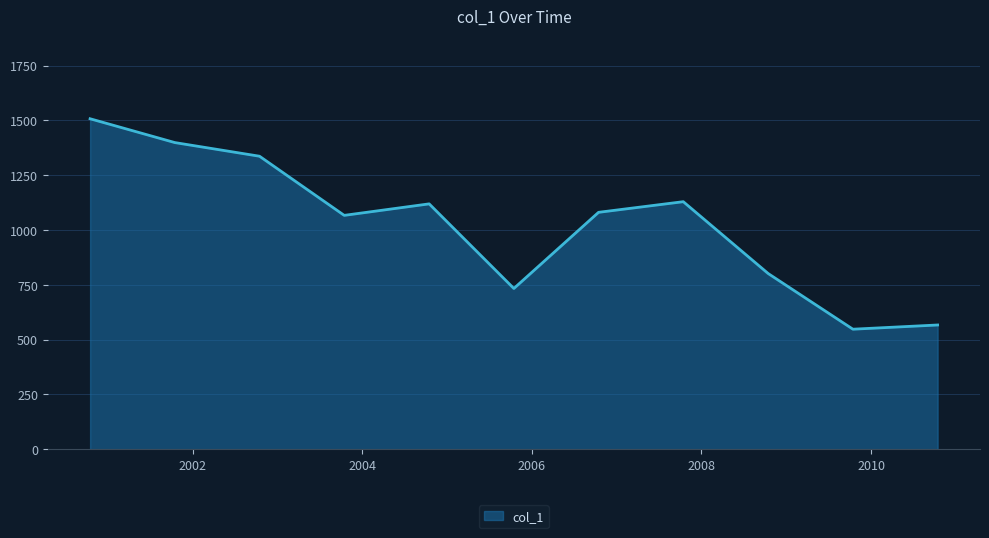

Does the chart have visible grid lines?

Yes